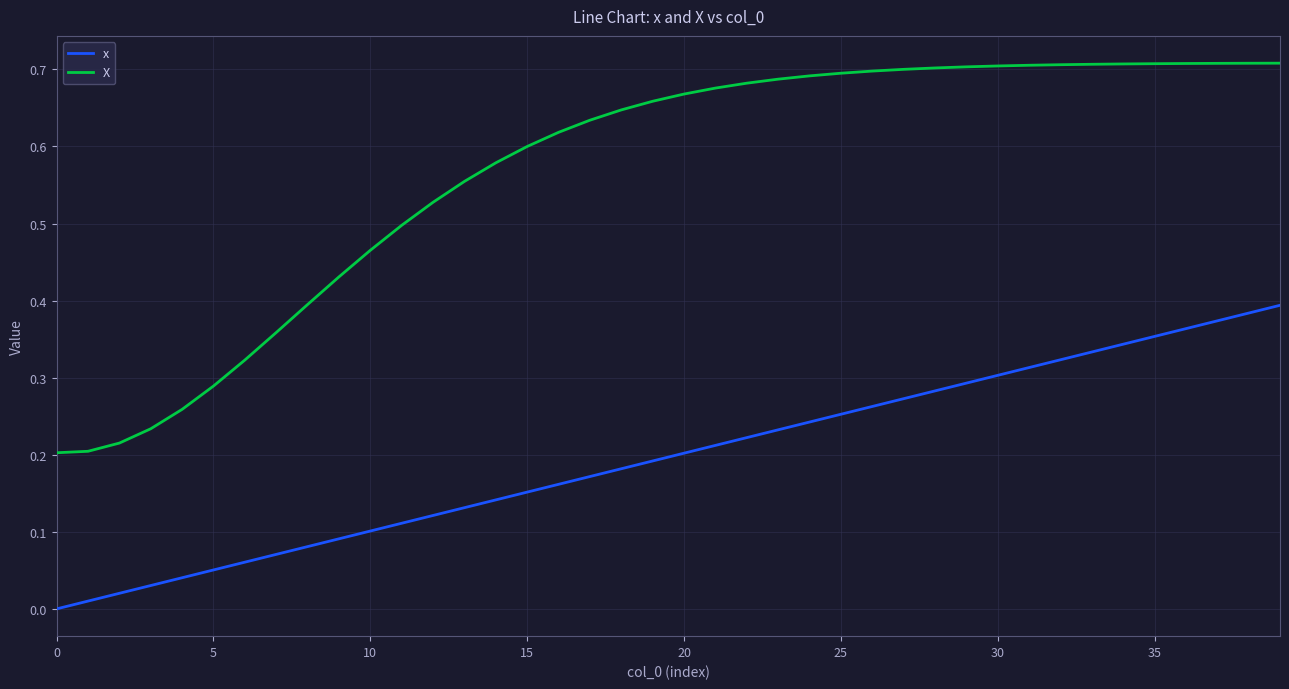

Which series has the largest total across all categories?

X